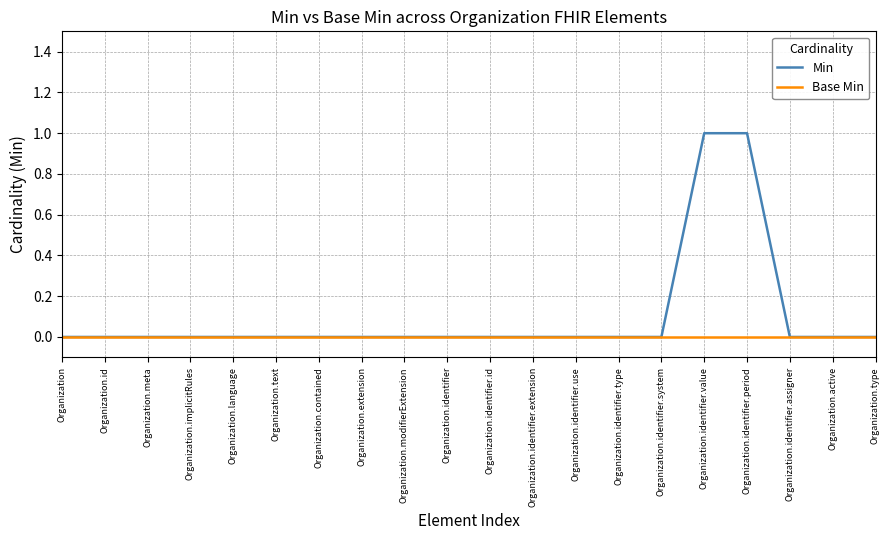

Which series has the largest total across all categories?

Min